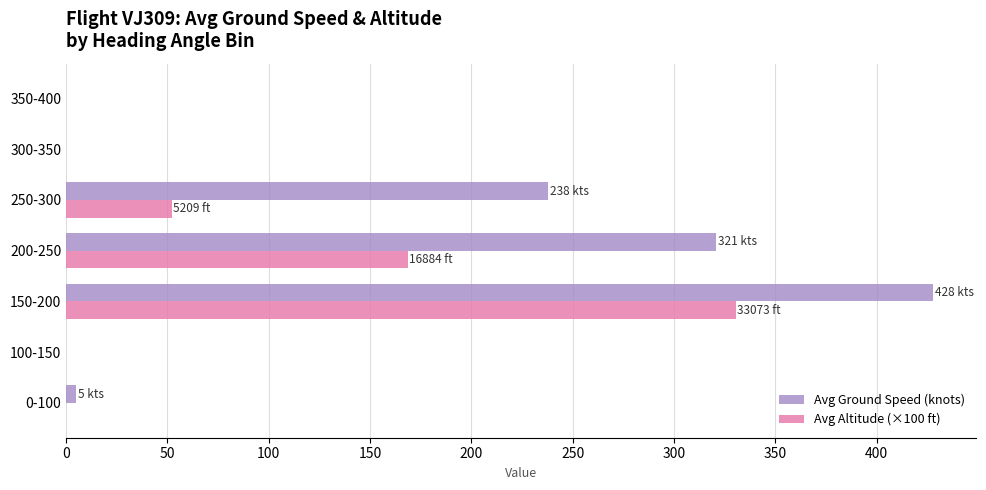

Is it true that Avg Altitude (×100 ft) equals 168.8 at 200-250?

True